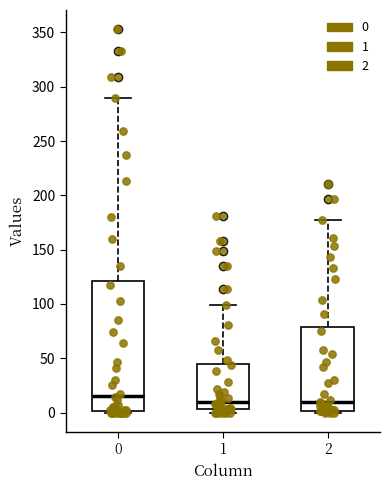

Where does the upper whisker of the box at x = 1 end on the y-axis? The values are not printed on the chart, so give them approximately, as read against the axis.

100